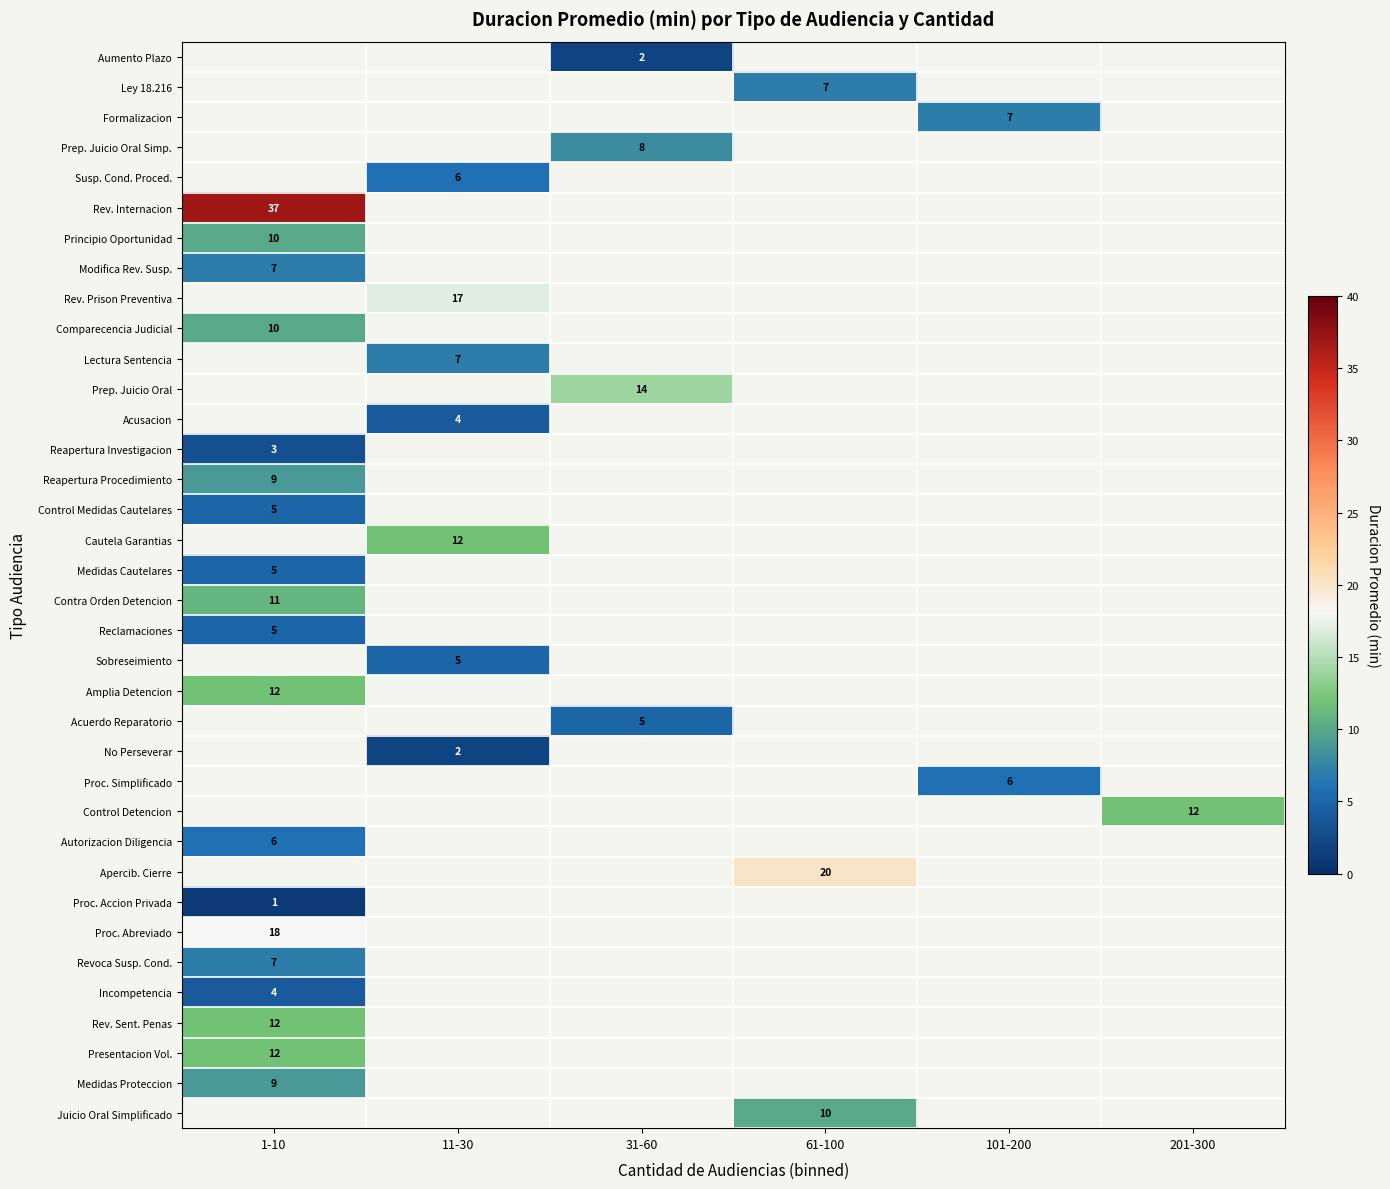

True or false: Prep. Juicio Oral has a value of 8 at 31-60.

False